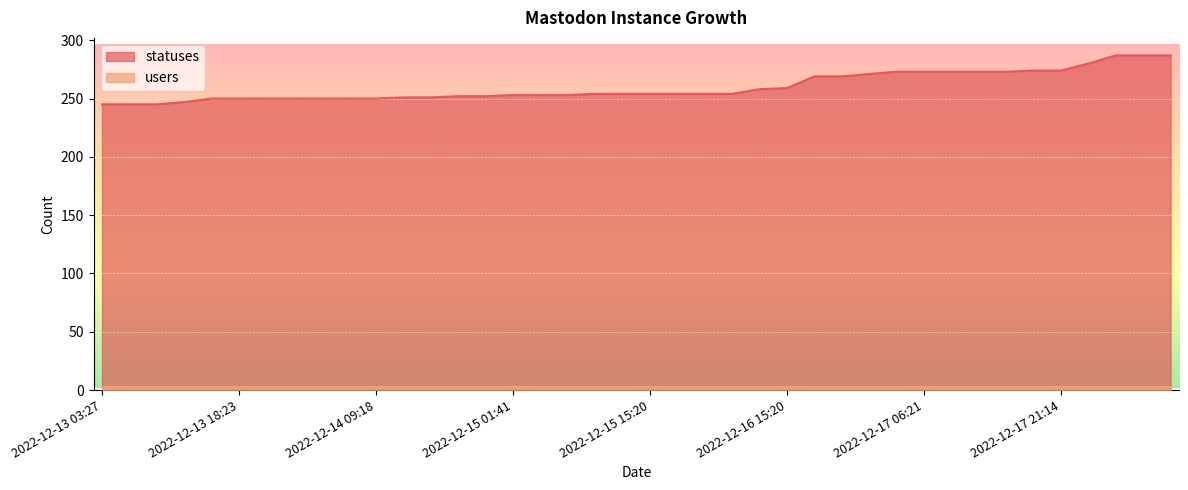

True or false: the data has more than 0 interior local peaks.

False